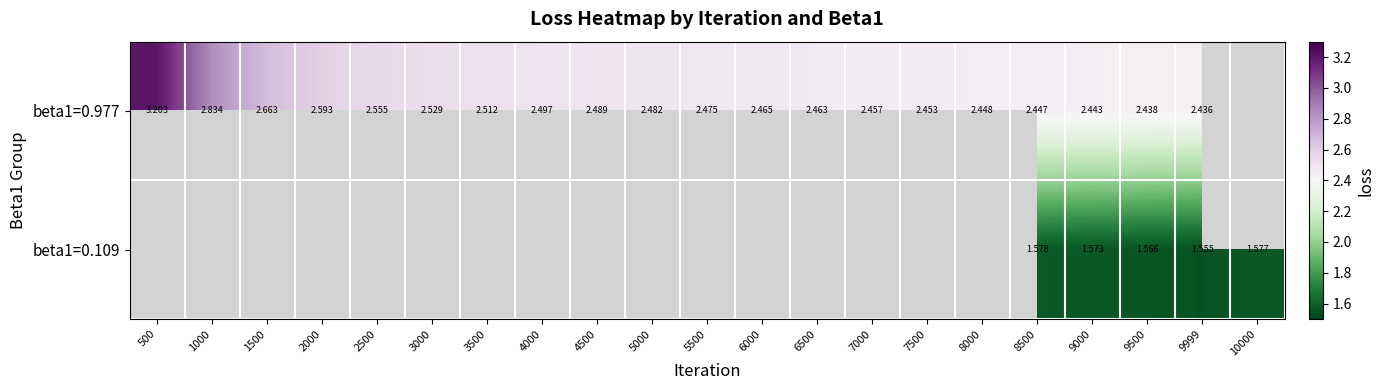

At 9500, list the series in order from smallest to largest.

beta1=0.109, beta1=0.977